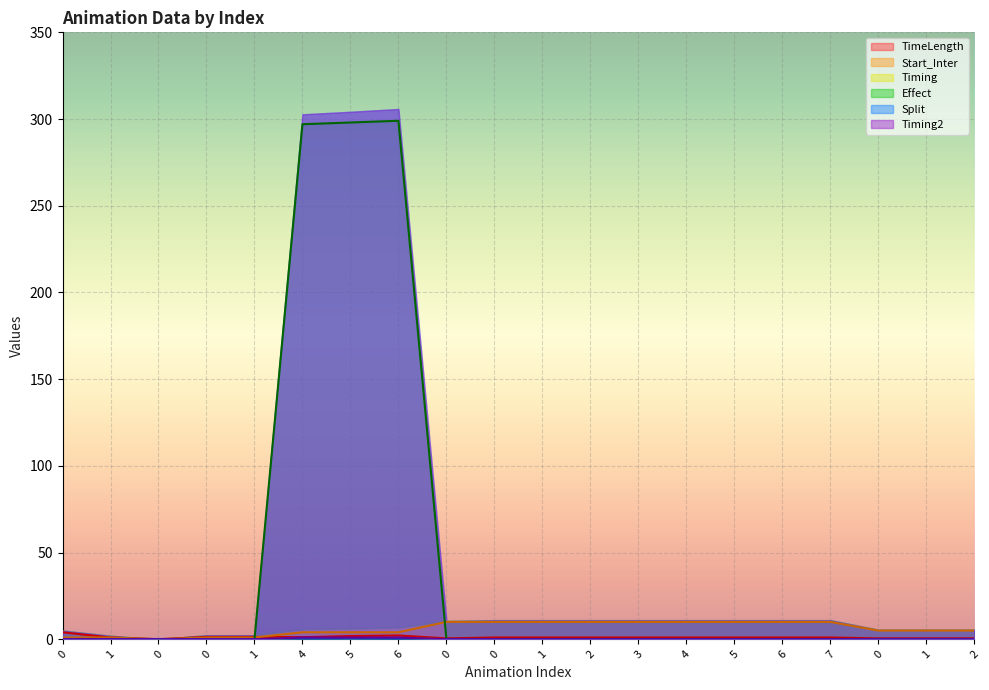

At which category does the chart reach its peak across all series?

6